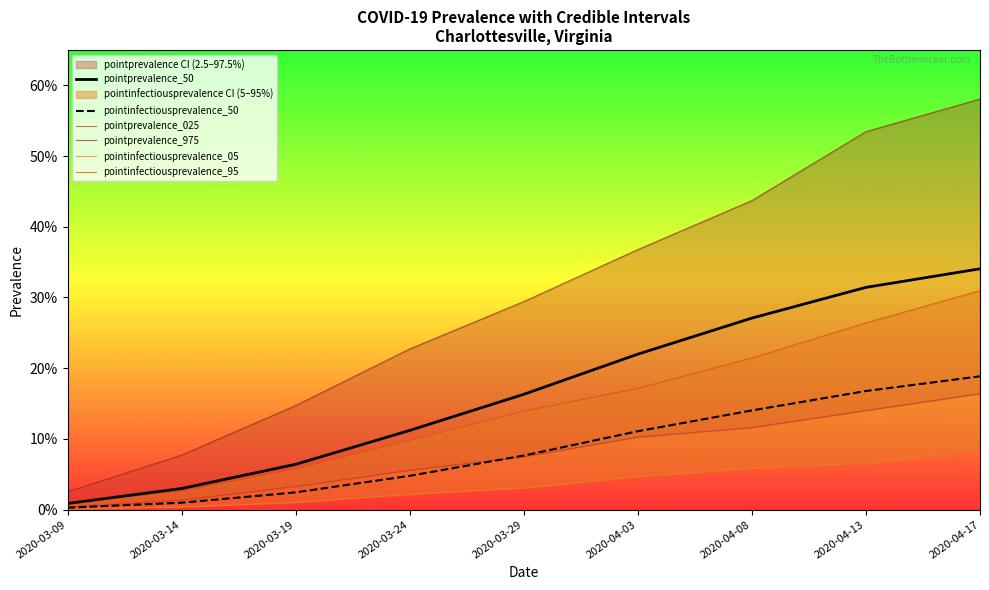

What are all the series names shown in the legend?

pointprevalence_50, pointinfectiousprevalence_50, pointprevalence_025, pointprevalence_975, pointinfectiousprevalence_05, pointinfectiousprevalence_95